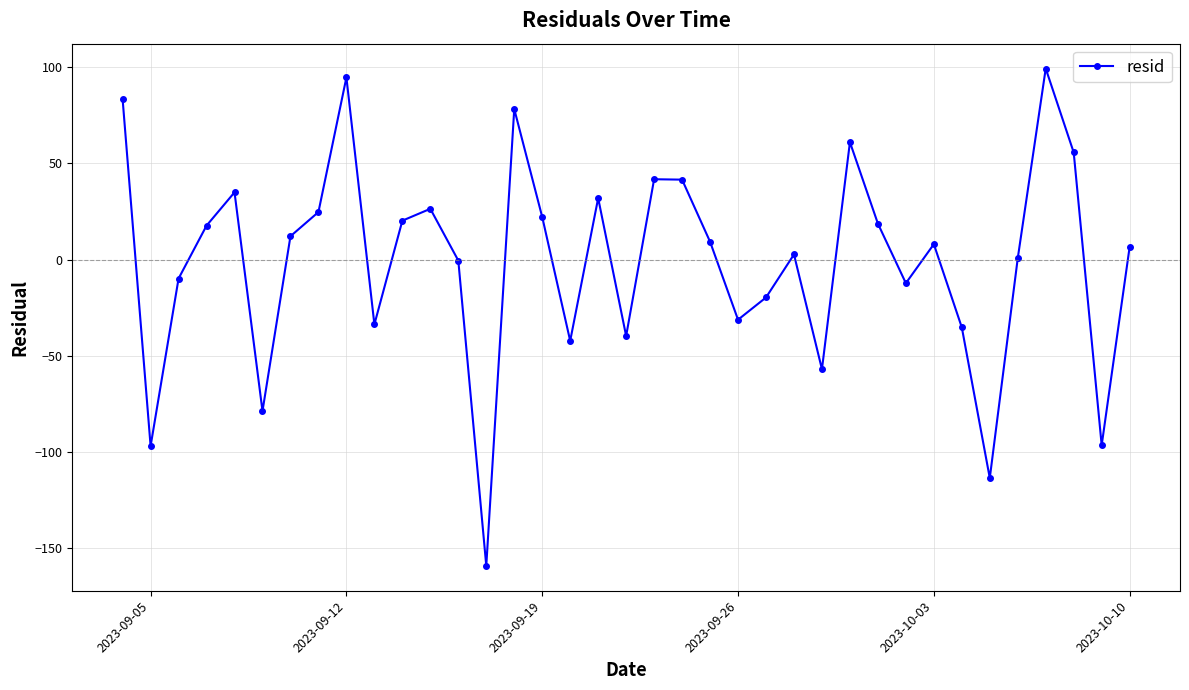

What is the value of the 31st point from the left?

-35.3